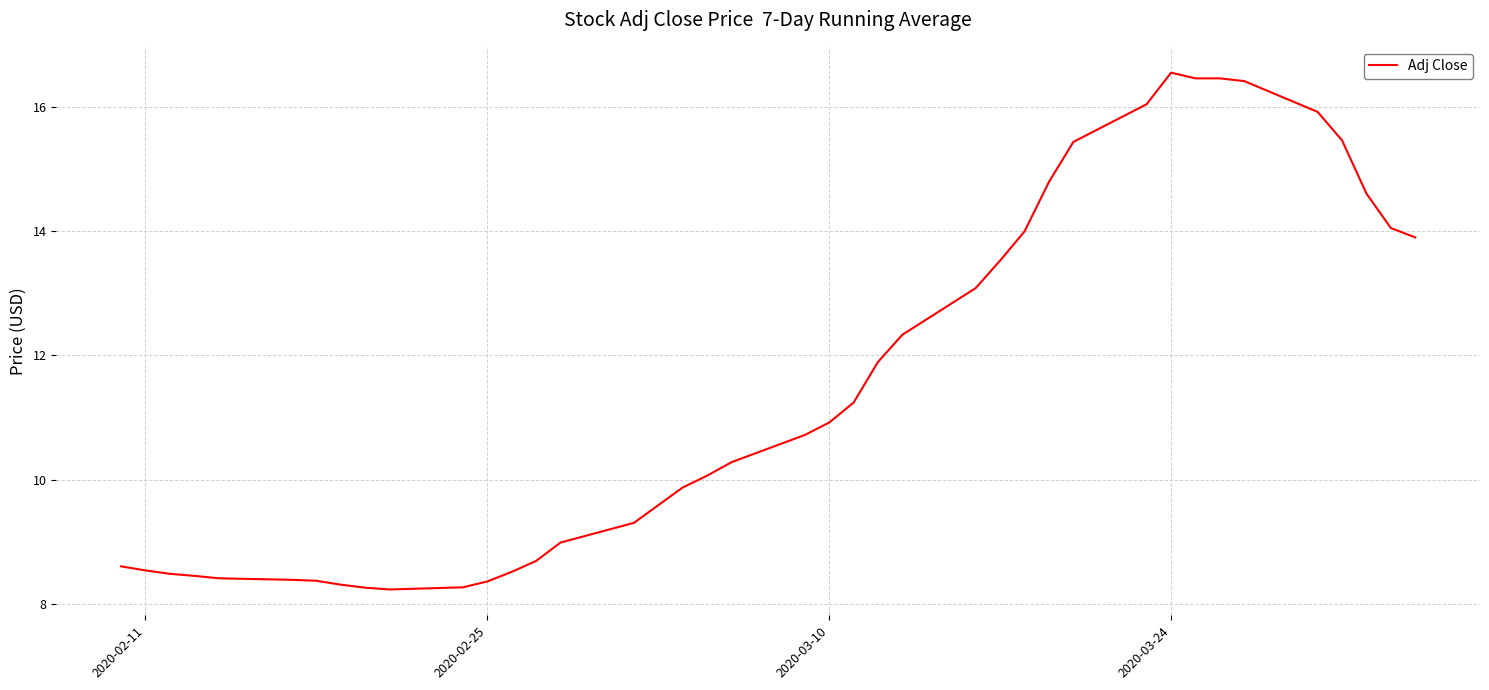

What is the greatest value displayed?

16.5